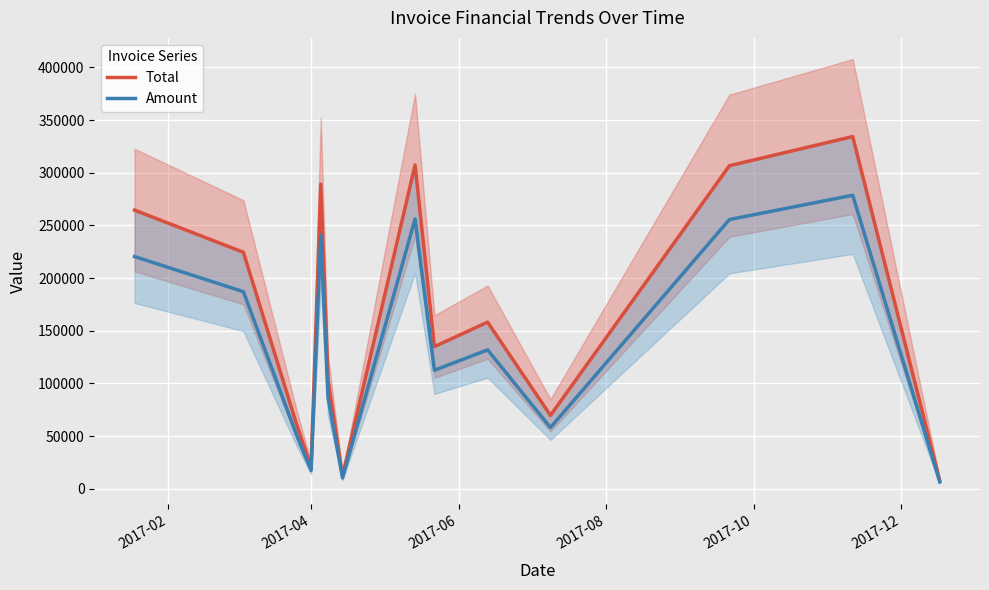

What is the greatest value displayed?

334303.0